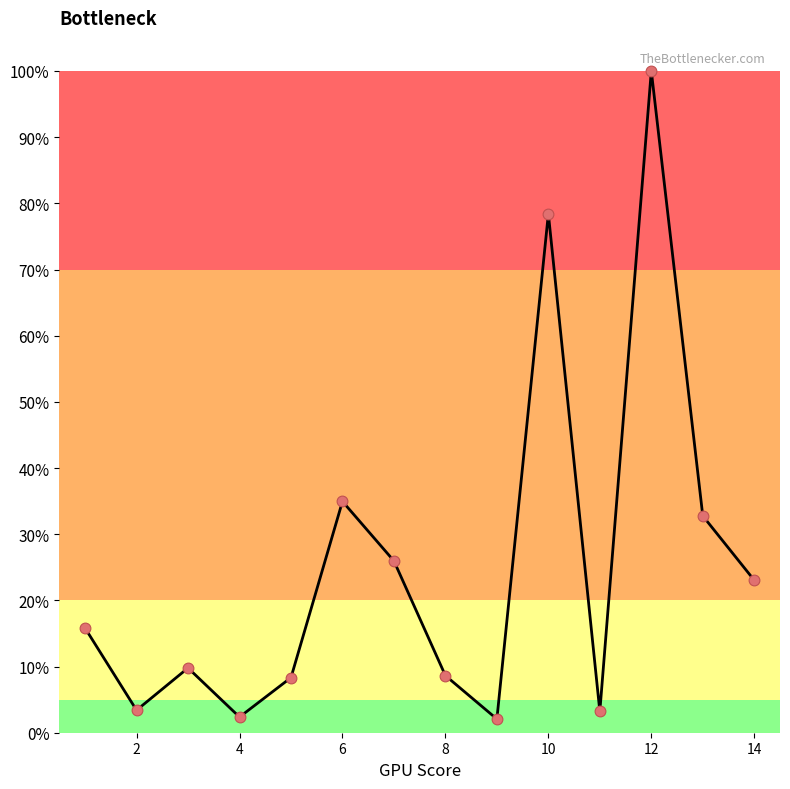

What is the greatest value displayed?

100.0